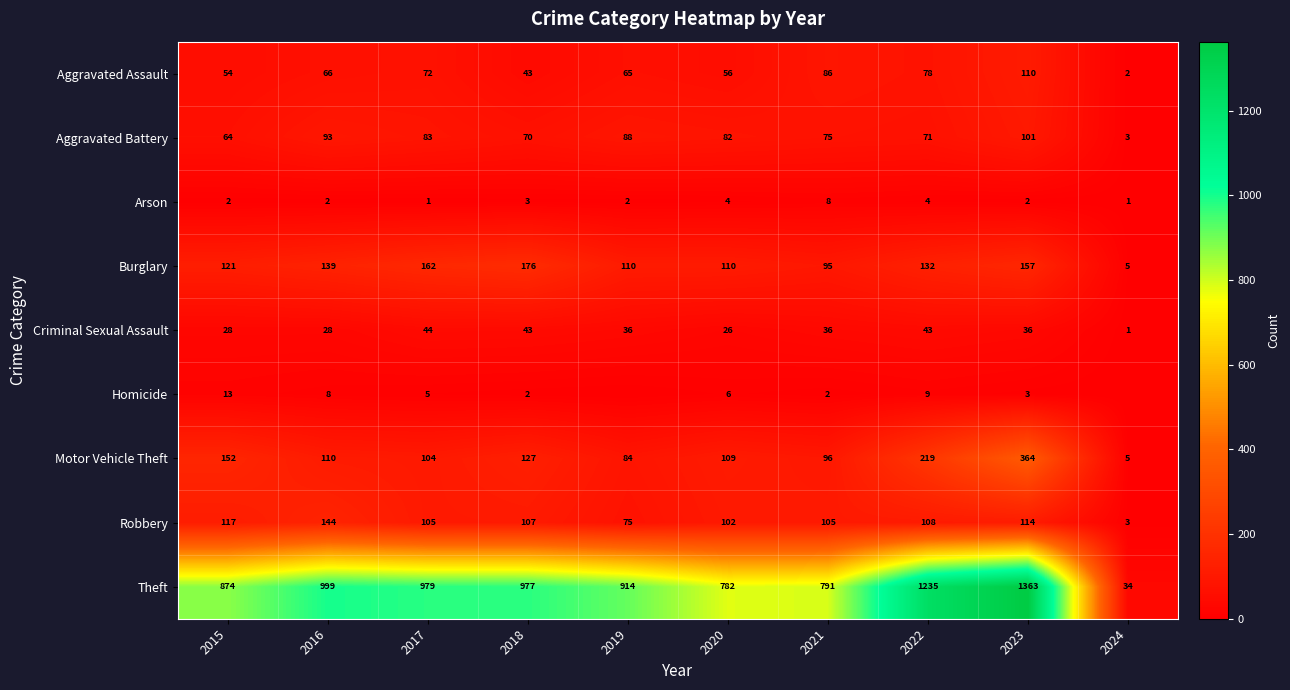

At which category is the sum across all series the highest?

2023